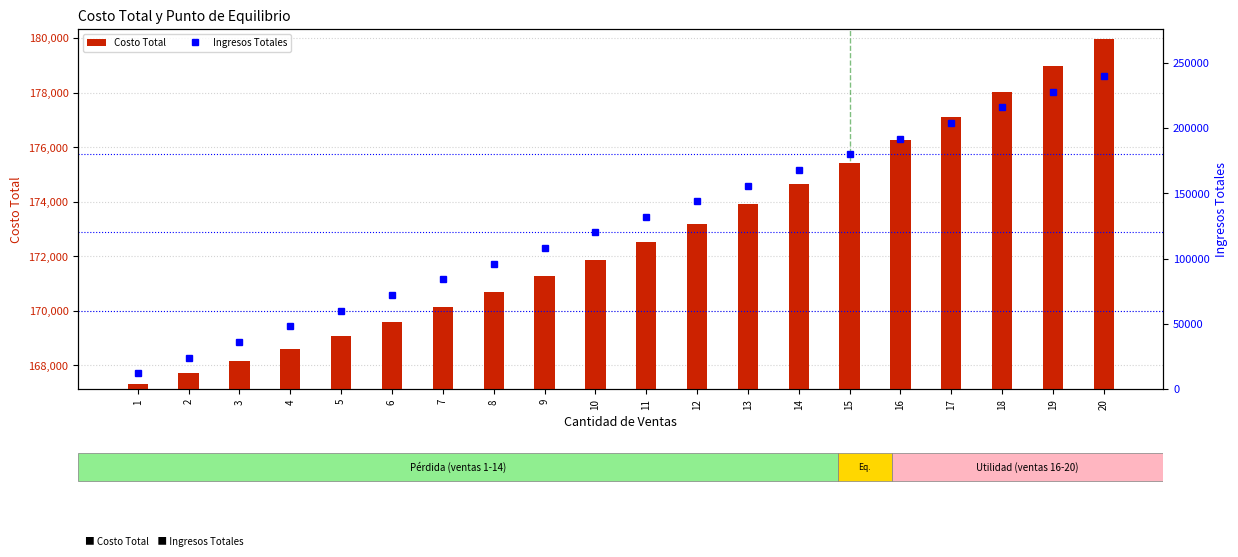

What is the sum of the Ingresos Totales values at 2 and 7?

108000.0